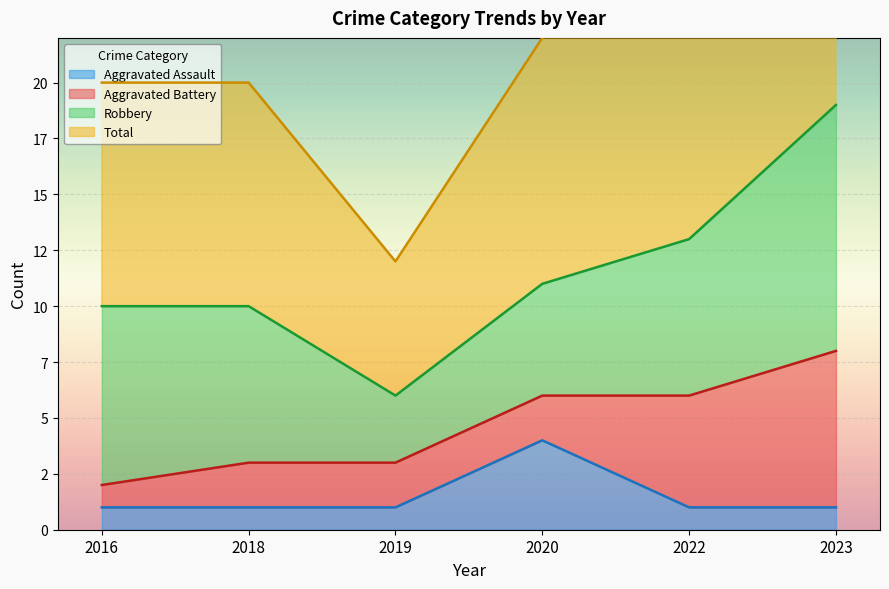

List the labels in order of Aggravated Assault value, smallest first.

2016, 2018, 2019, 2022, 2023, 2020